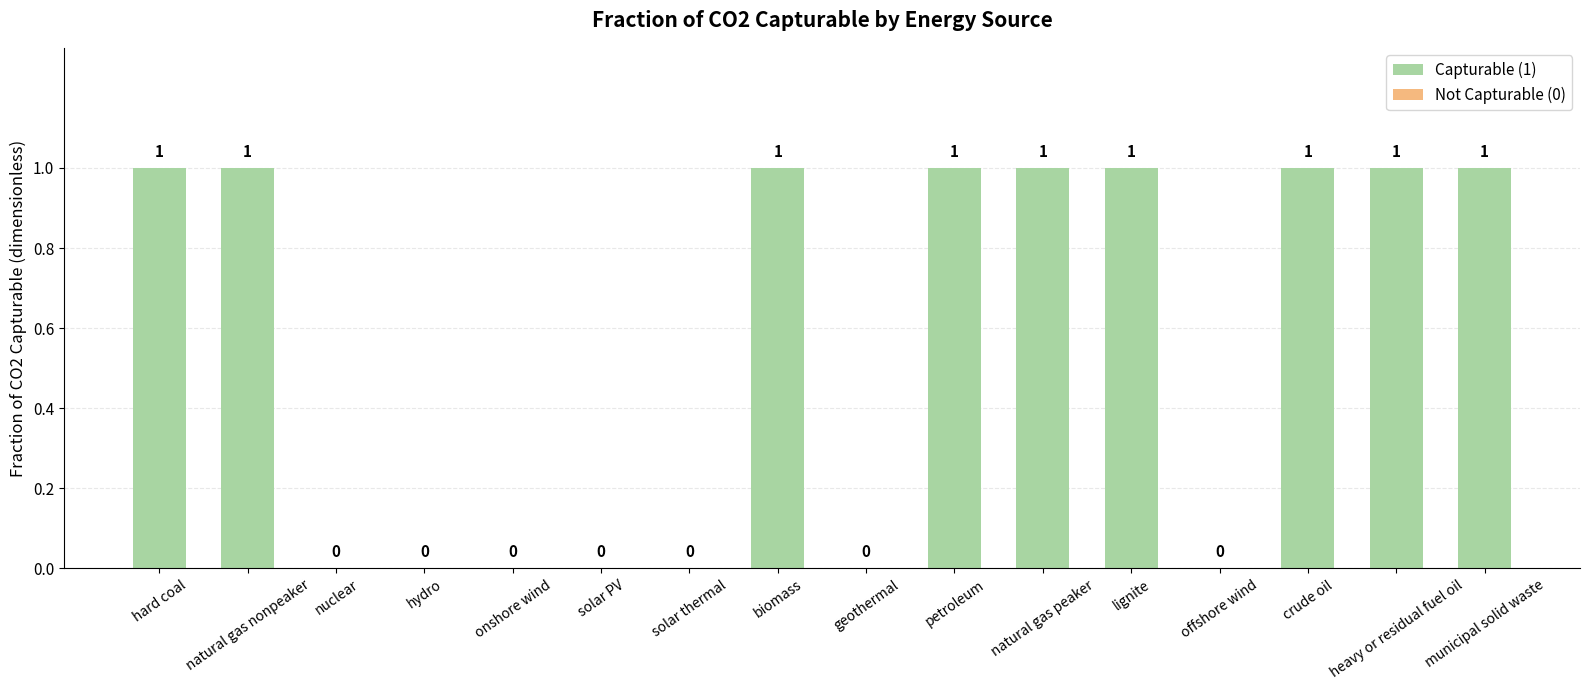

The value at nuclear is 0. True or false?

True